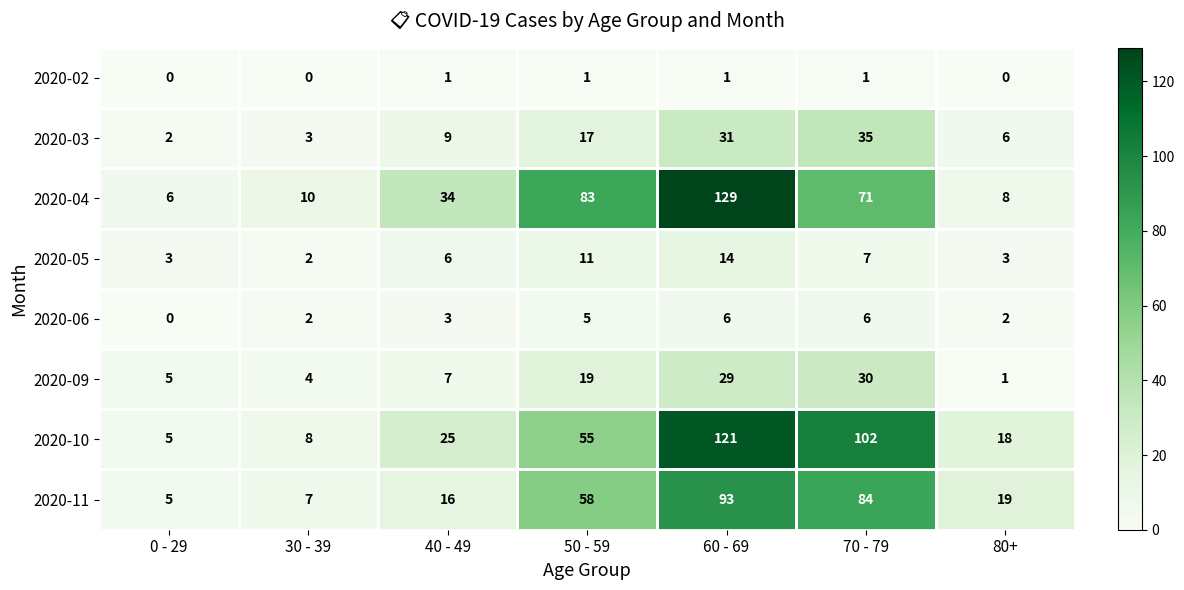

How many values in the 2020-11 series are below 19?

3